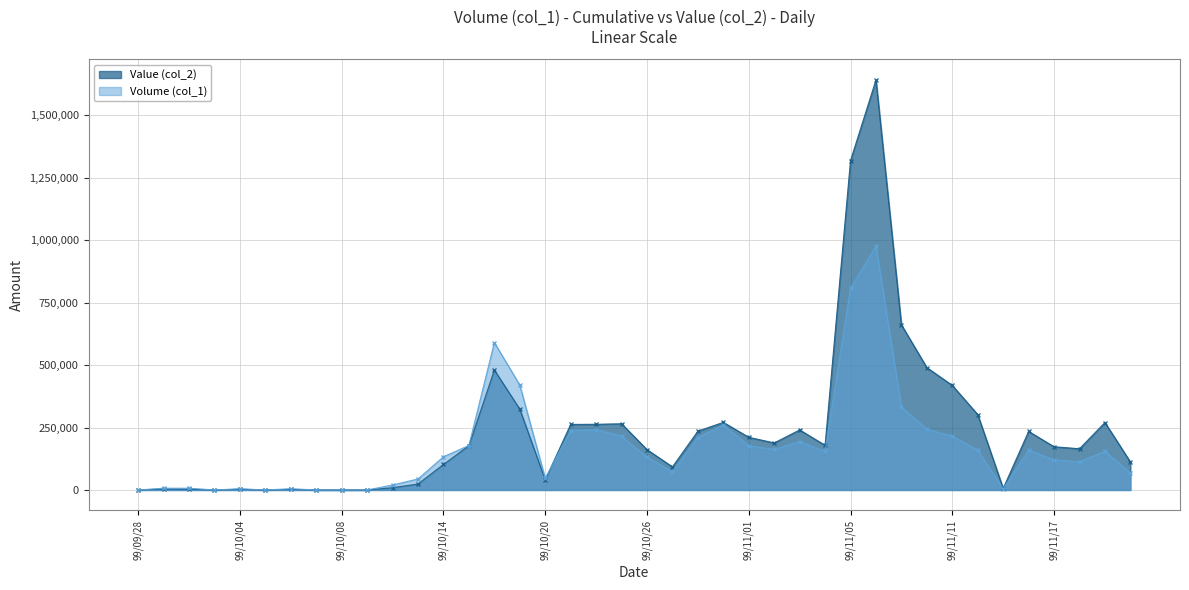

Which category has the lowest value in the Value (col_2) series?

99/09/28